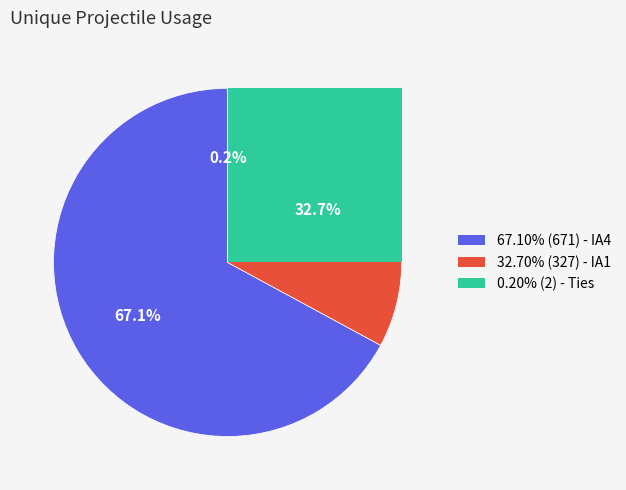

Do IA4 and Ties together represent more than half of the pie?

Yes